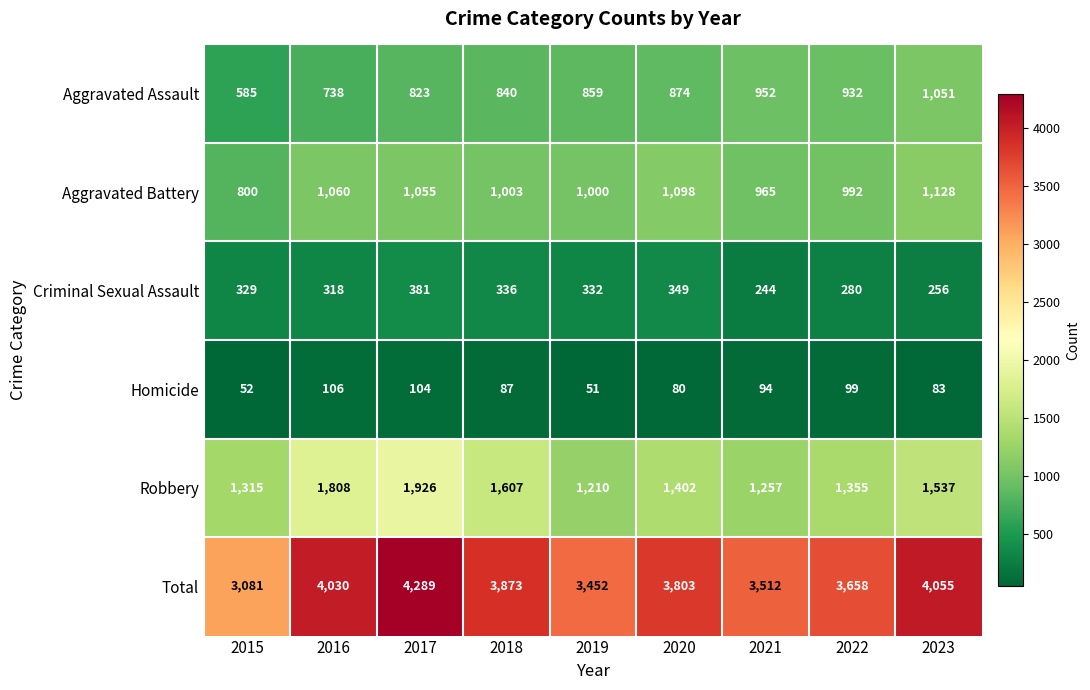

What is the difference between the maximum and minimum values in the Total series?

1208